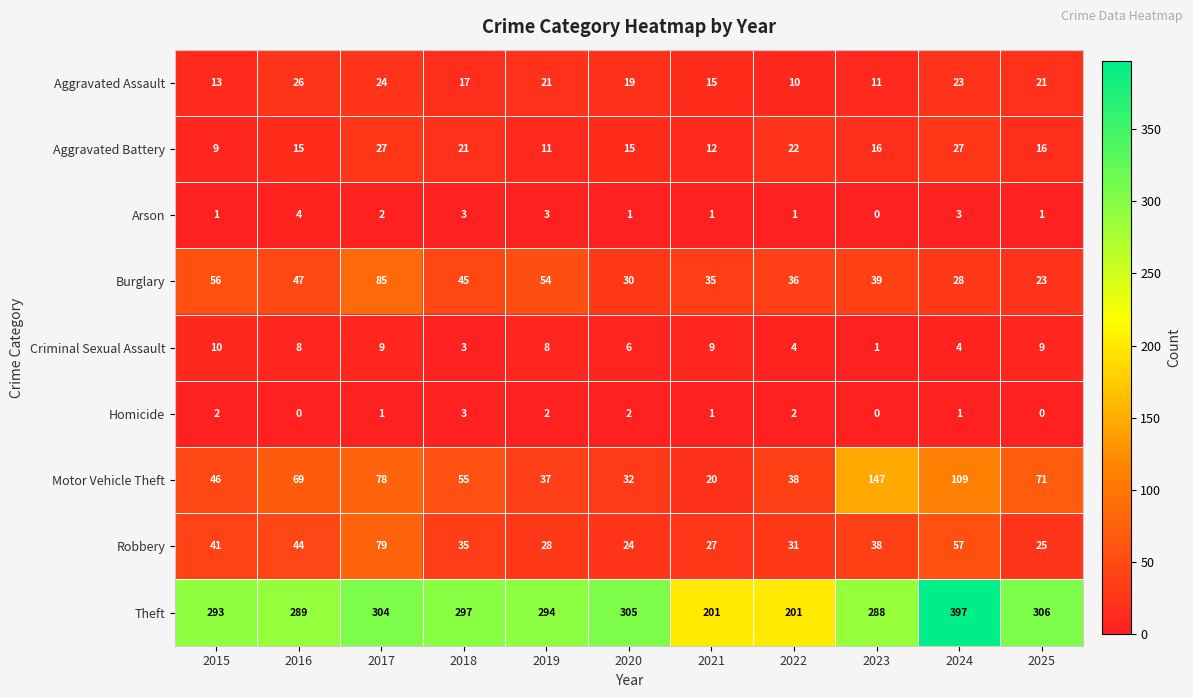

How many data points in Motor Vehicle Theft are less than 55?

5